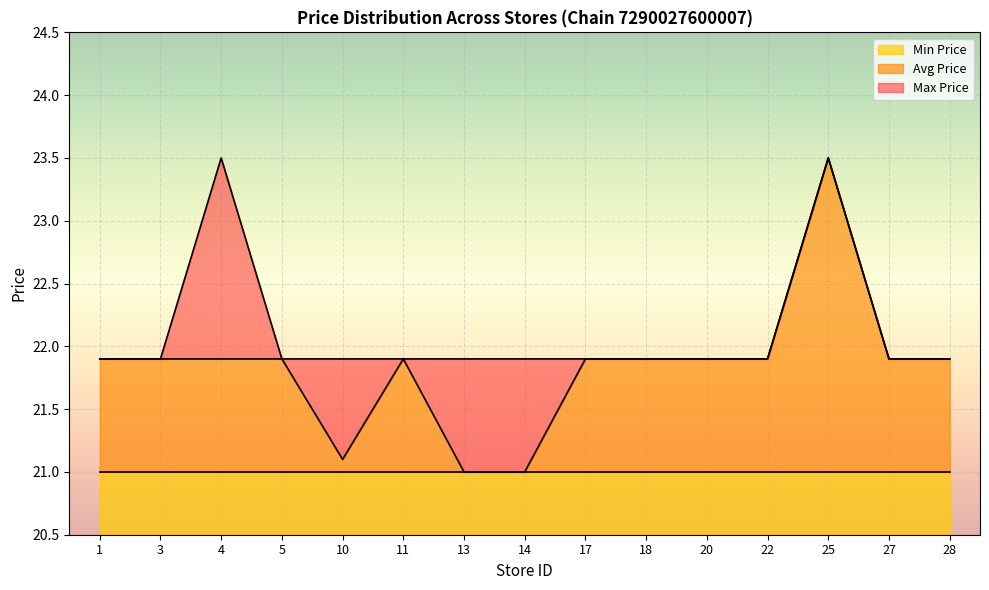

What is the lowest value of the Min Price series?

0.5